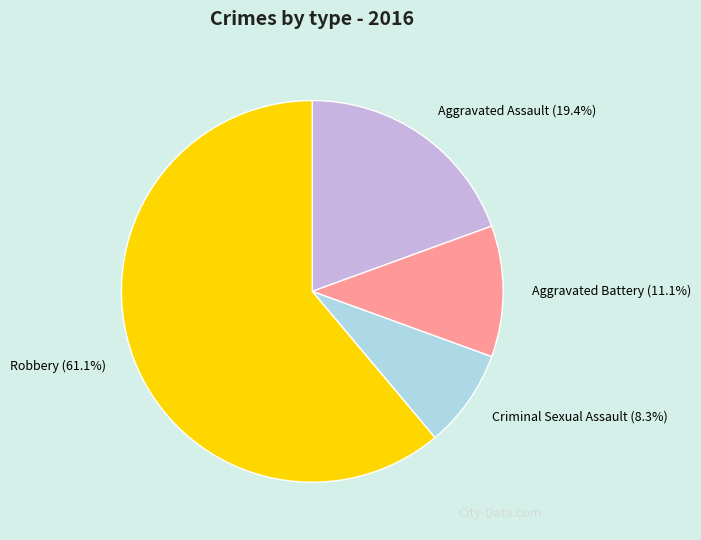

Between Aggravated Assault and Criminal Sexual Assault, which is larger?

Aggravated Assault